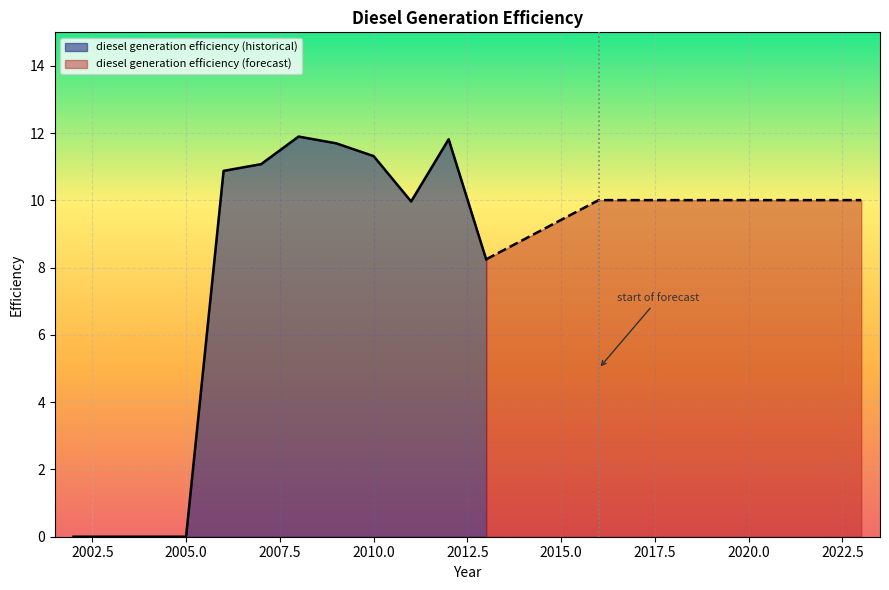

How many lines are shown in the chart?

1